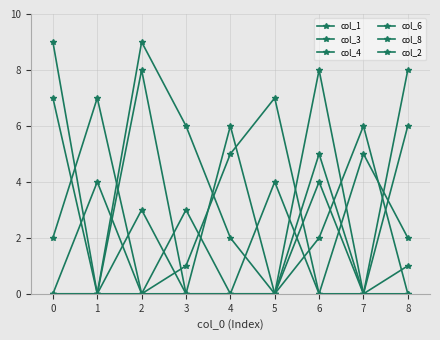

Is this an area chart (filled region under the line)?

No